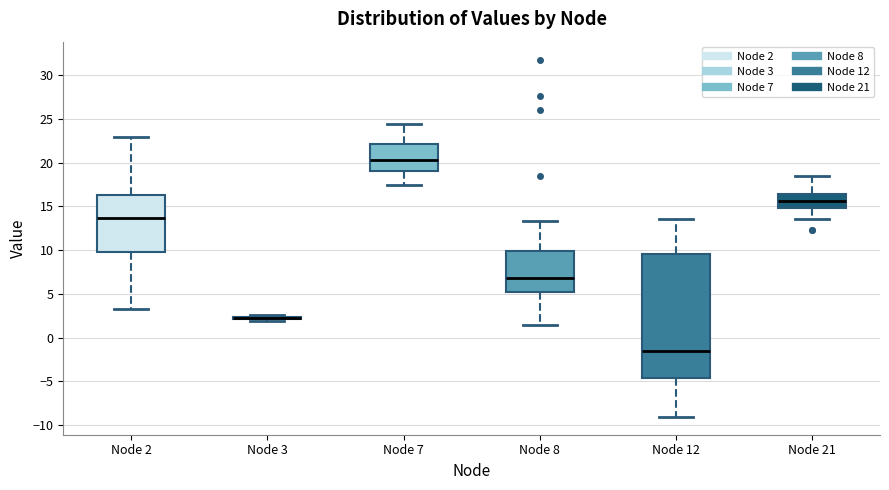

Reading left to right, read every box against the y-axis: the position of its median line, the range the box covers, and the ends of its whiskers. The values are not printed on the chart, so give them approximately, as read against the axis.

Node 2: median 13.5, box 10.0 to 16.5, whiskers 3.5 to 23.0
Node 3: box collapsed to a line at 2.0, whiskers 2.0 to 2.5
Node 7: median 20.5, box 19.0 to 22.0, whiskers 17.5 to 24.5
Node 8: median 7.0, box 5.0 to 10.0, whiskers 1.5 to 13.5
Node 12: median -1.5, box -4.5 to 9.5, whiskers -9.0 to 13.5
Node 21: median 15.5, box 15.0 to 16.5, whiskers 13.5 to 18.5